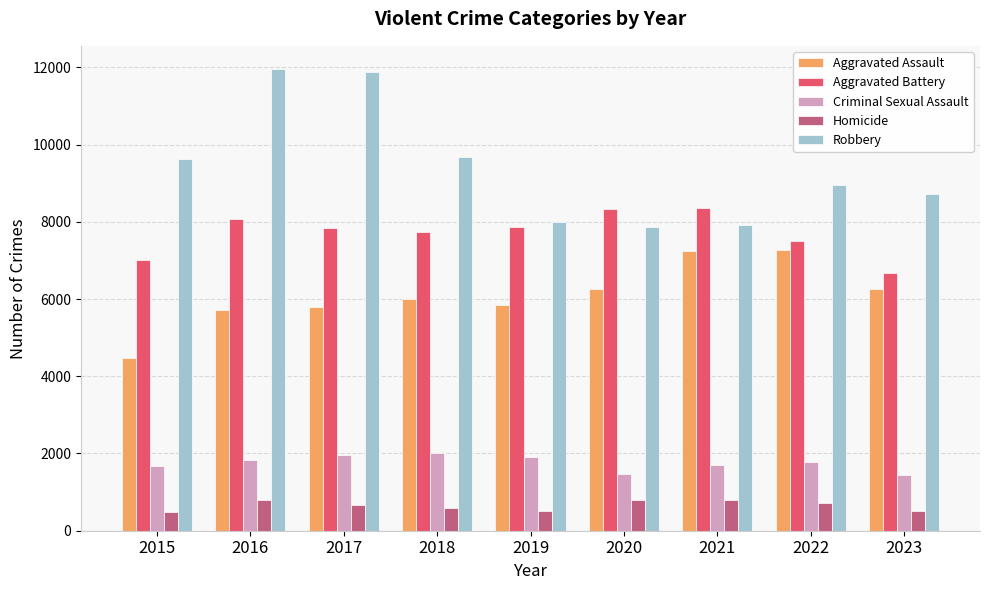

What is the spread (max minus min) of values at 2020?

7533